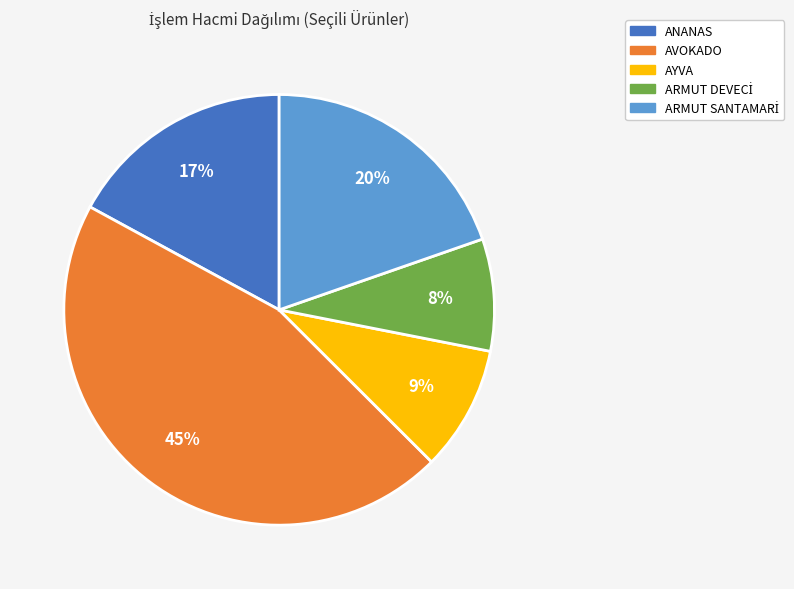

Does any single category account for the majority?

No